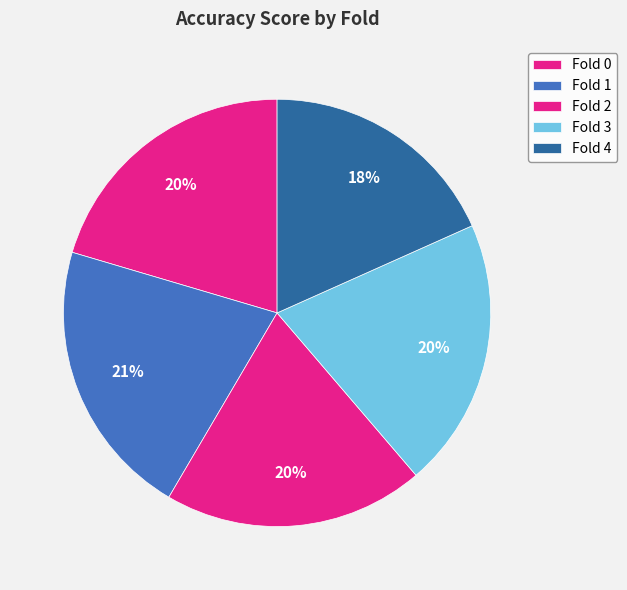

Which slice is the largest?

Fold 1